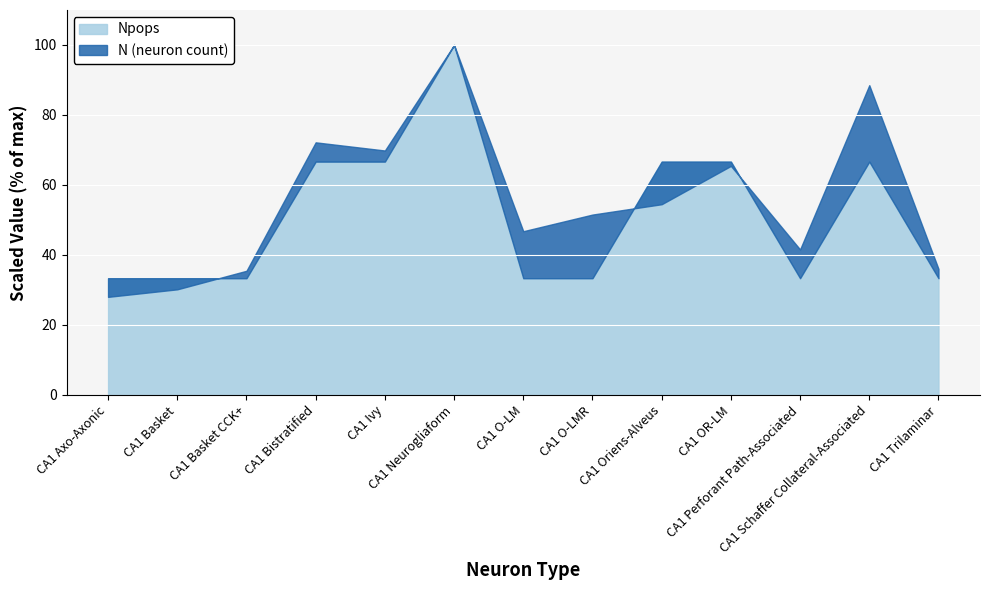

Between CA1 Oriens-Alveus and CA1 Schaffer Collateral-Associated, which is larger?

CA1 Schaffer Collateral-Associated